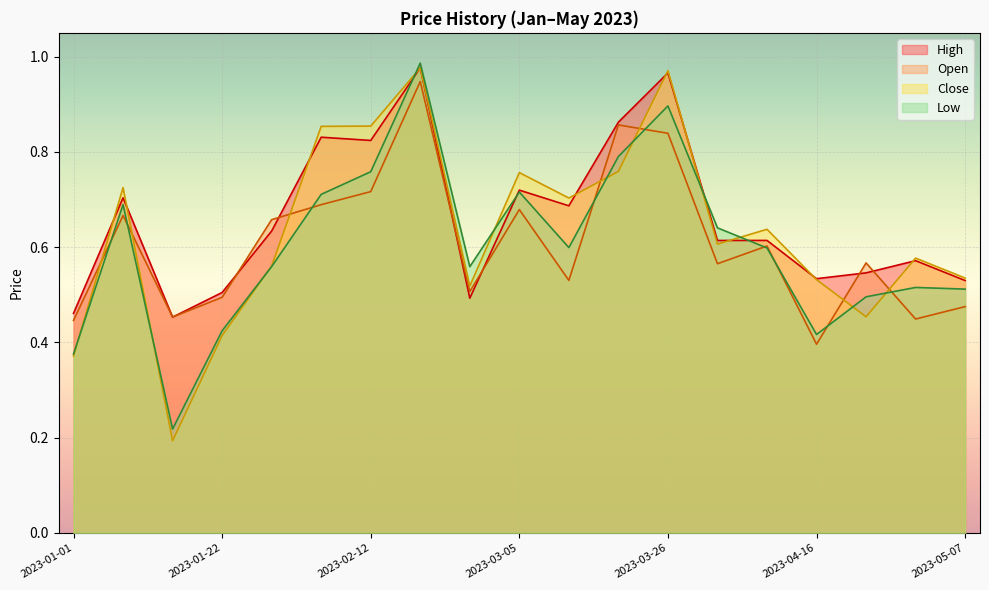

Is it true that High equals 0.5 at 2023-01-01?

True